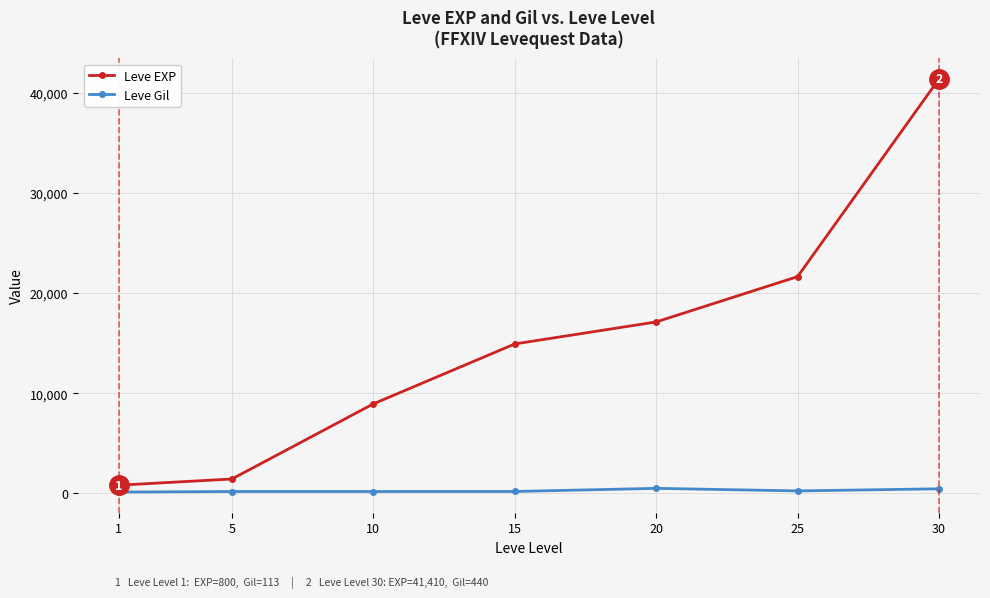

What is the value of the Leve Gil point at the 5th from the left?

485